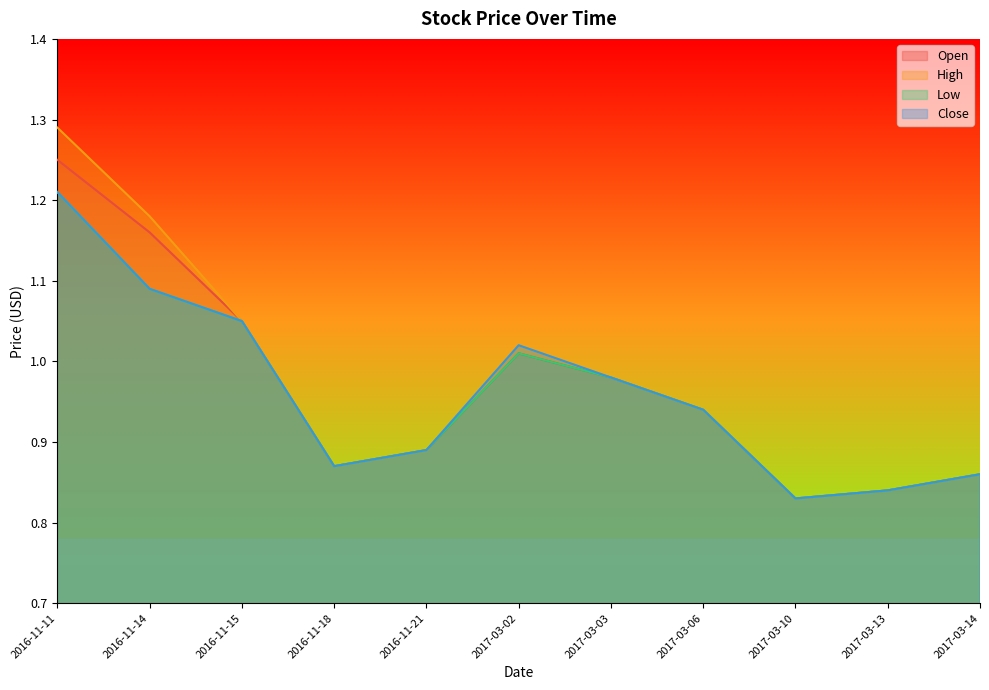

How many lines are shown in the chart?

4